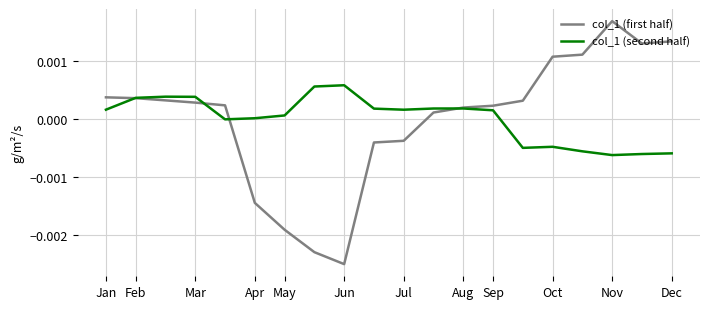

How many negative values does the col_1 (first half) series have?

6